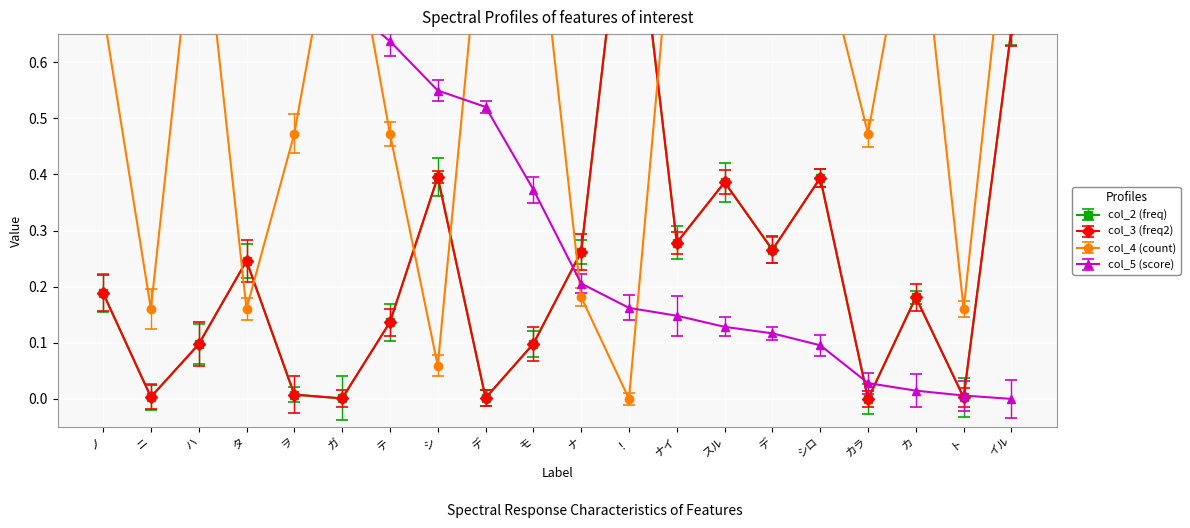

Where do col_4 and col_2 first cross each other?

ハ and タ